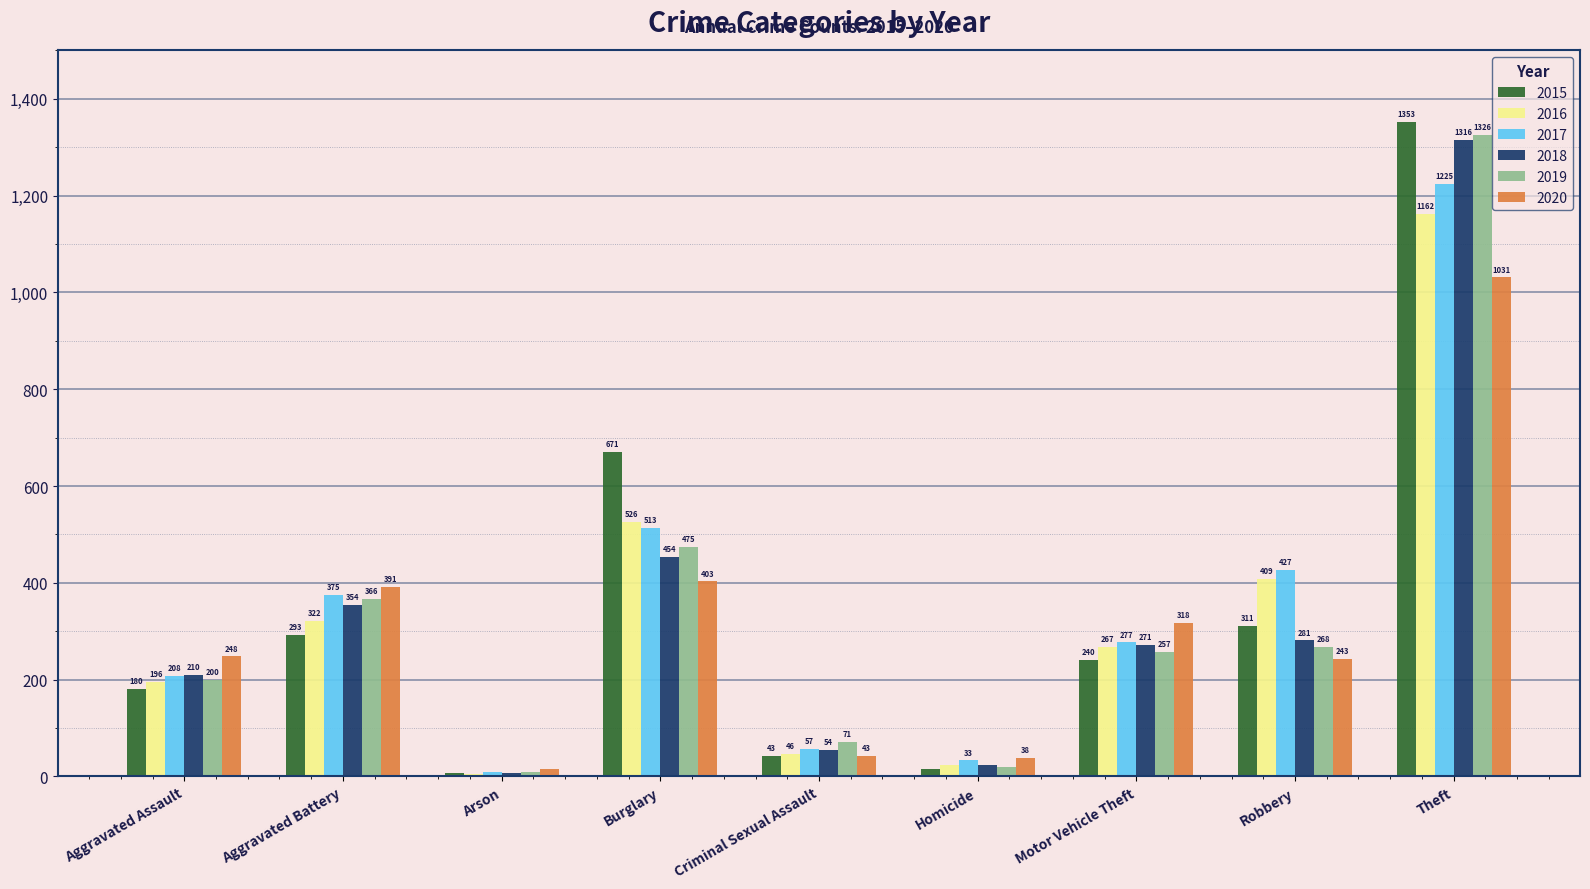

Reading left to right, transcribe all the data shown in this chart.

2015: Aggravated Assault=180	Aggravated Battery=293	Arson=8	Burglary=671	Criminal Sexual Assault=43	Homicide=15	Motor Vehicle Theft=240	Robbery=311	Theft=1353
2016: Aggravated Assault=196	Aggravated Battery=322	Arson=6	Burglary=526	Criminal Sexual Assault=46	Homicide=23	Motor Vehicle Theft=267	Robbery=409	Theft=1162
2017: Aggravated Assault=208	Aggravated Battery=375	Arson=10	Burglary=513	Criminal Sexual Assault=57	Homicide=33	Motor Vehicle Theft=277	Robbery=427	Theft=1225
2018: Aggravated Assault=210	Aggravated Battery=354	Arson=7	Burglary=454	Criminal Sexual Assault=54	Homicide=23	Motor Vehicle Theft=271	Robbery=281	Theft=1316
2019: Aggravated Assault=200	Aggravated Battery=366	Arson=9	Burglary=475	Criminal Sexual Assault=71	Homicide=19	Motor Vehicle Theft=257	Robbery=268	Theft=1326
2020: Aggravated Assault=248	Aggravated Battery=391	Arson=16	Burglary=403	Criminal Sexual Assault=43	Homicide=38	Motor Vehicle Theft=318	Robbery=243	Theft=1031